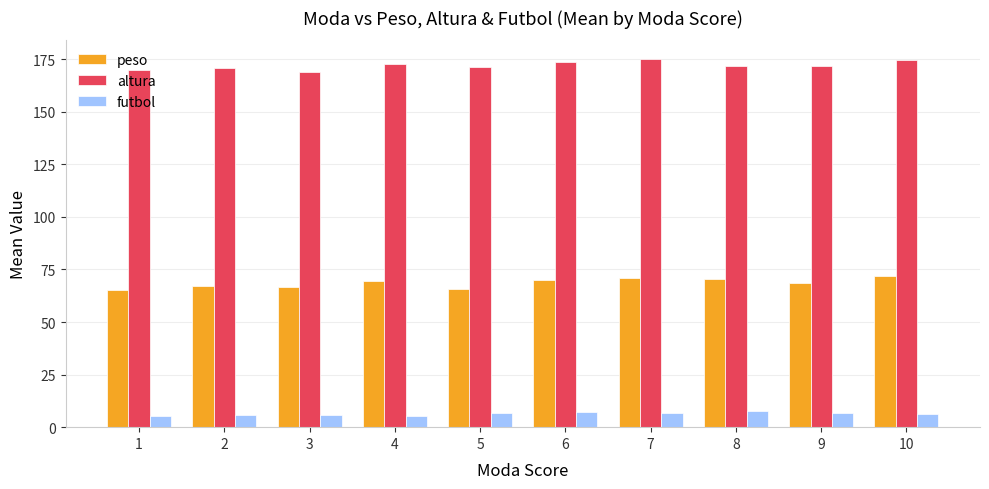

Does the chart contain stacked bars?

No